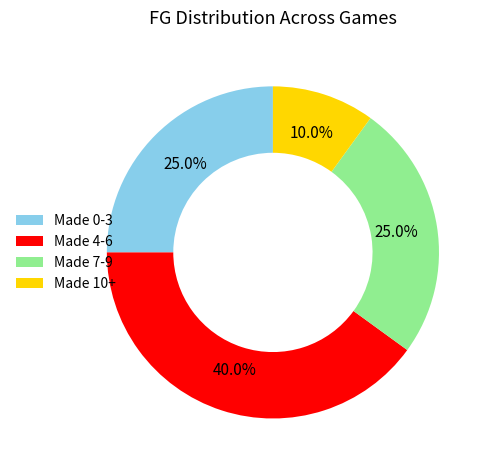

What percentage is NOT represented by Made 7-9?

75.0%